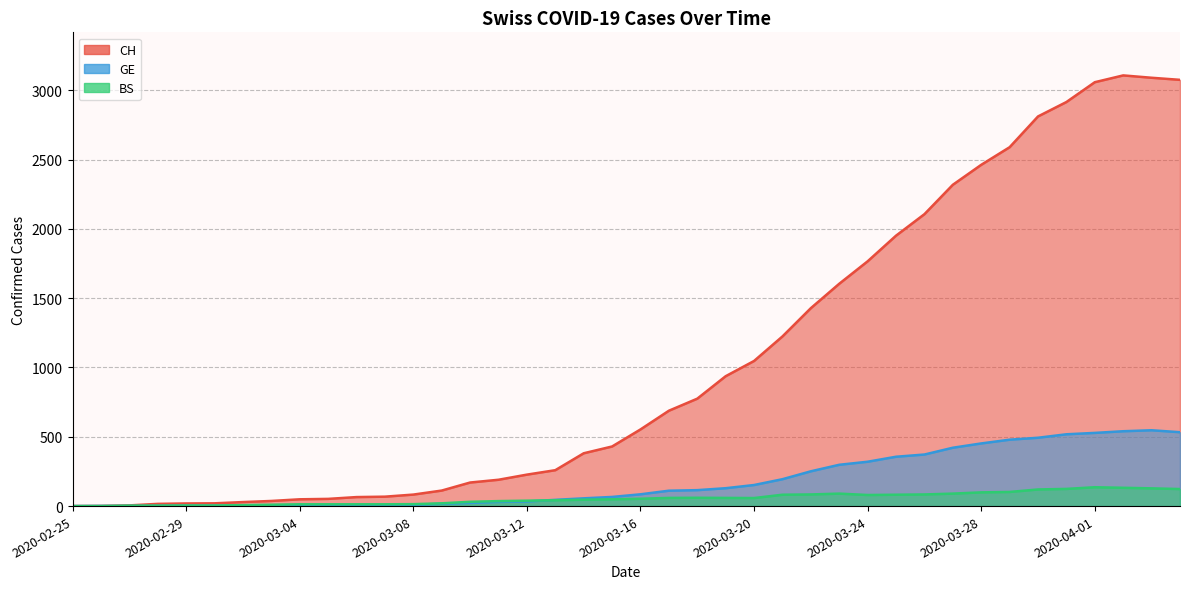

Where does the BS series first go above 53?

2020-03-17